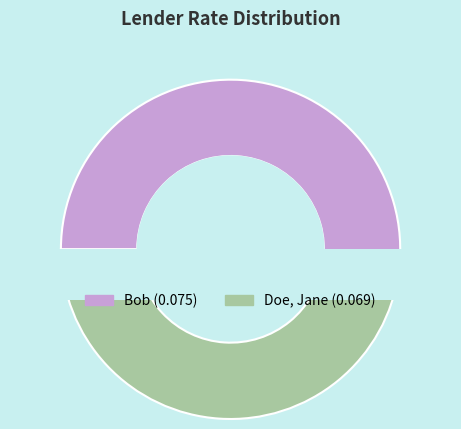

Does Doe, Jane account for over 50% of the chart?

No